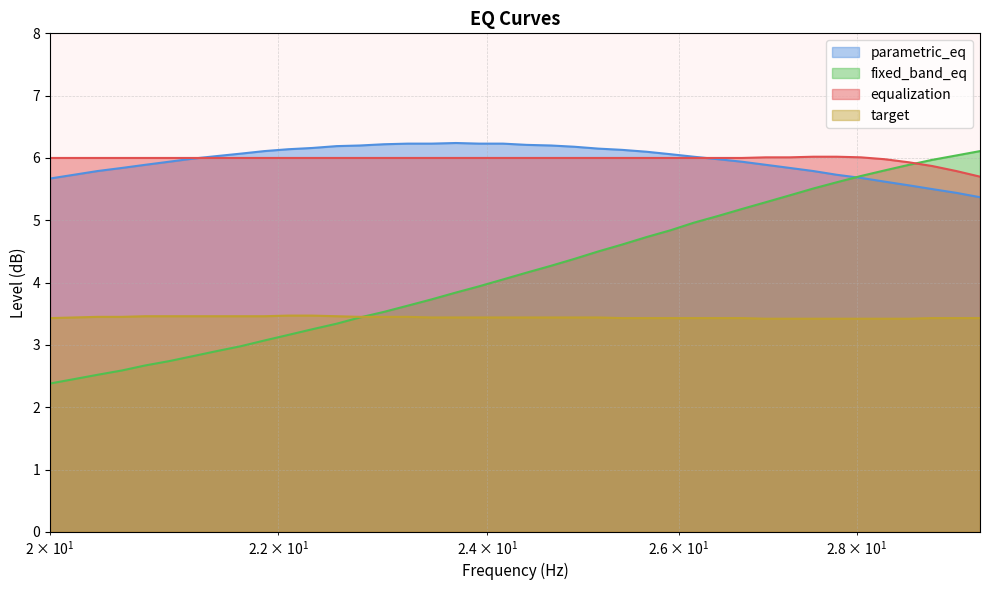

True or false: parametric_eq and target cross at least once.

False